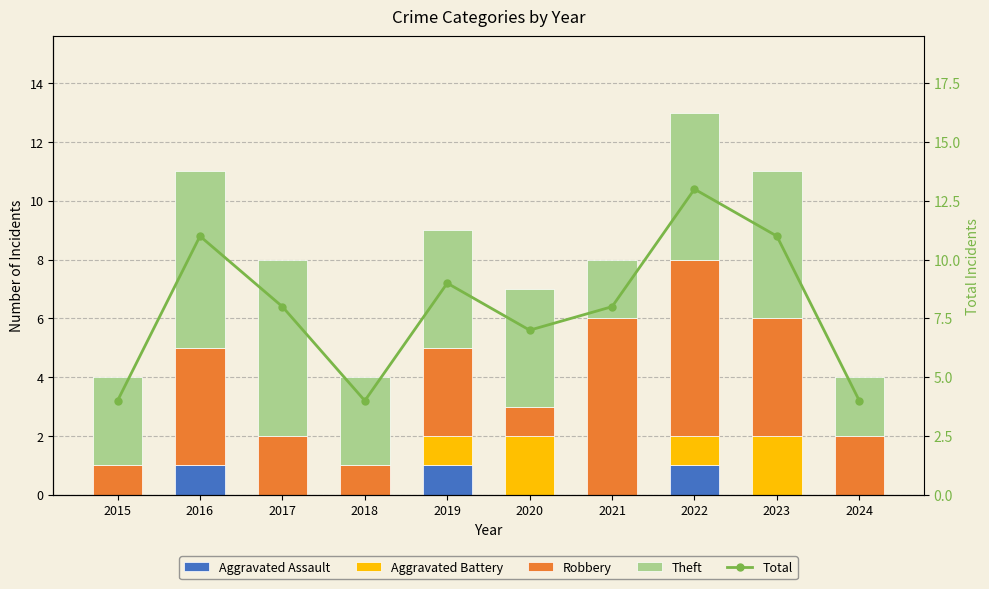

What is the approximate value of Total at 2023?

11